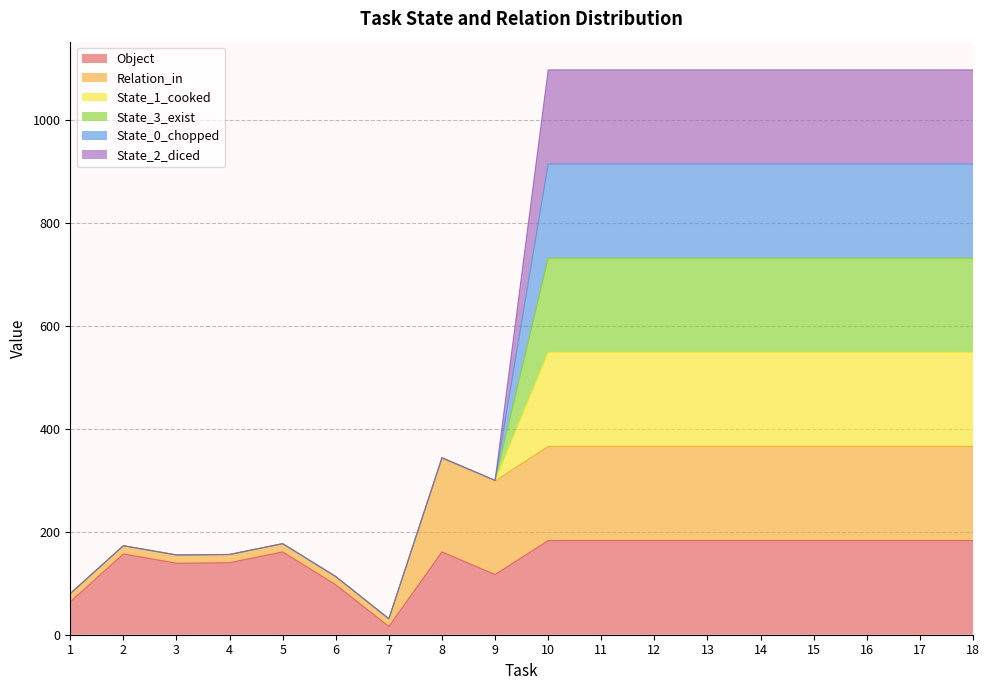

How many categories are shown in the chart?

18